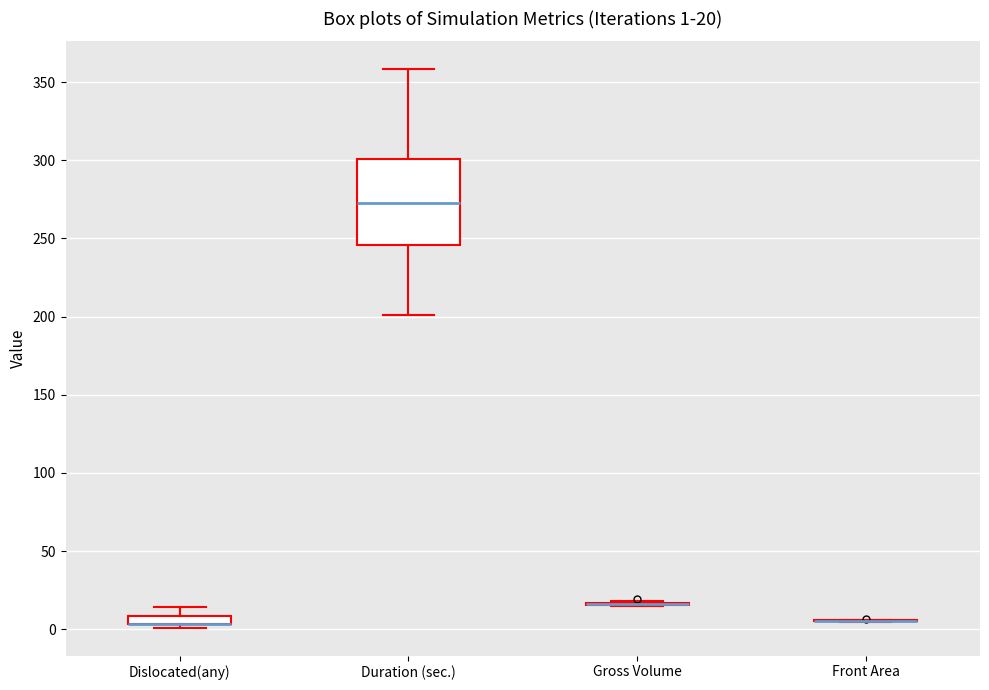

Which box is the tallest, from its lower edge to its upper edge?

Duration (sec.)